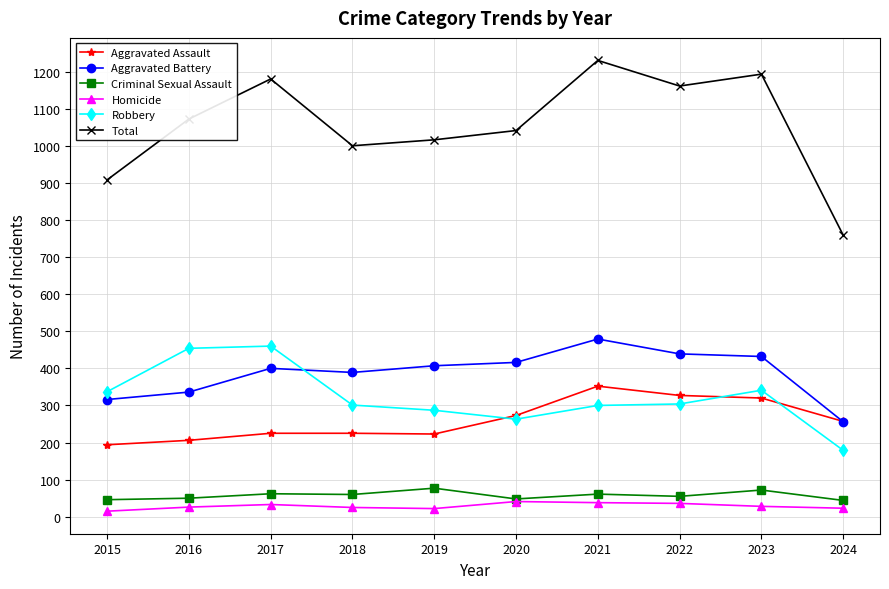

What is the value of the Aggravated Battery point at the 4th from the left?

389